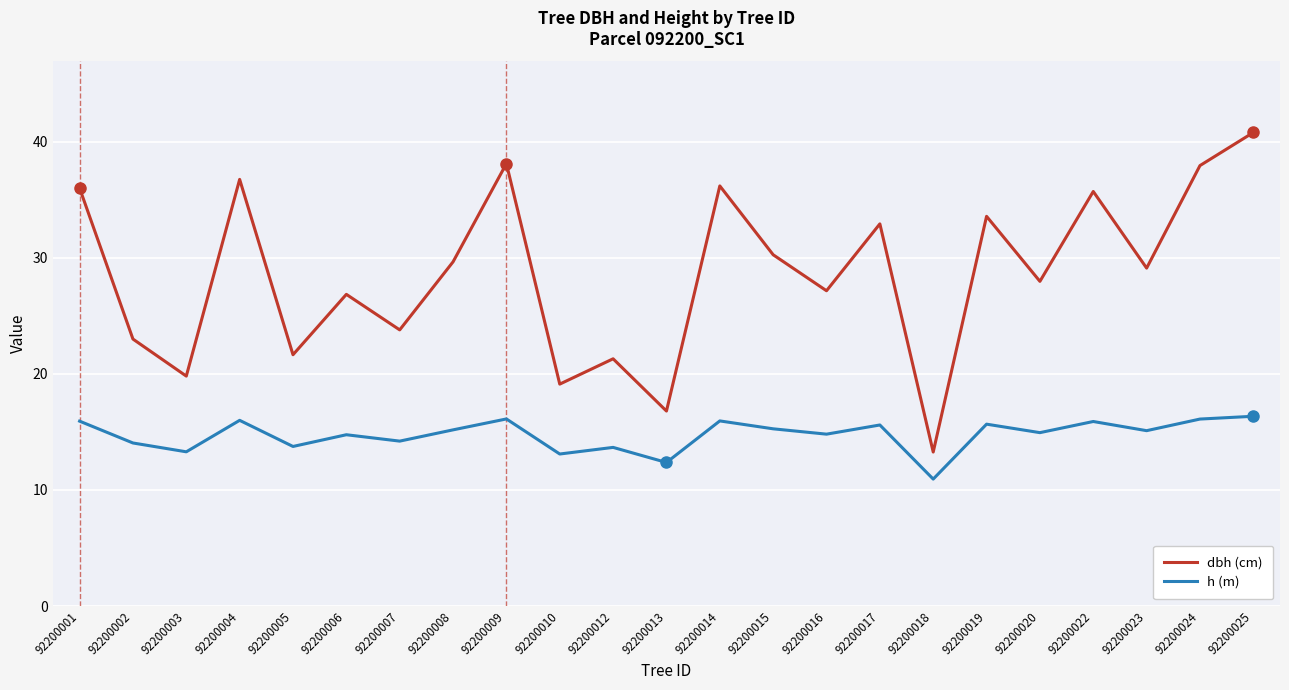

True or false: dbh (cm) has more than 1 points higher than both neighbors.

True